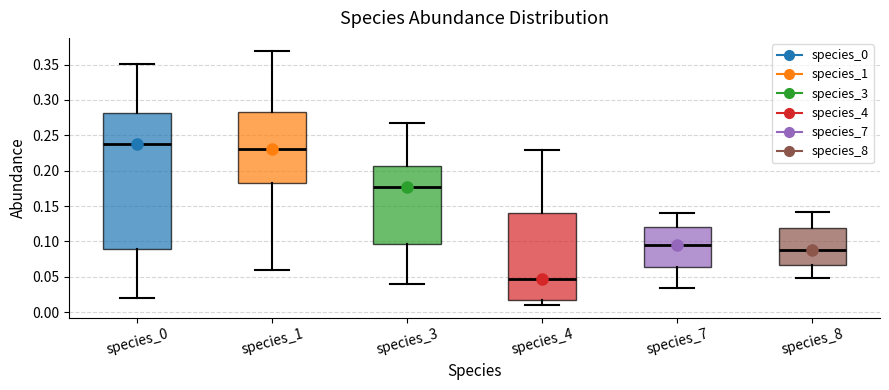

Reading left to right, read every box against the y-axis: the position of its median line, the range the box covers, and the ends of its whiskers. The values are not printed on the chart, so give them approximately, as read against the axis.

species_0: median 0.240, box 0.090 to 0.280, whiskers 0.020 to 0.350
species_1: median 0.230, box 0.180 to 0.280, whiskers 0.060 to 0.370
species_3: median 0.175, box 0.095 to 0.205, whiskers 0.040 to 0.270
species_4: median 0.045, box 0.015 to 0.140, whiskers 0.010 to 0.230
species_7: median 0.095, box 0.065 to 0.120, whiskers 0.035 to 0.140
species_8: median 0.090, box 0.065 to 0.120, whiskers 0.050 to 0.140